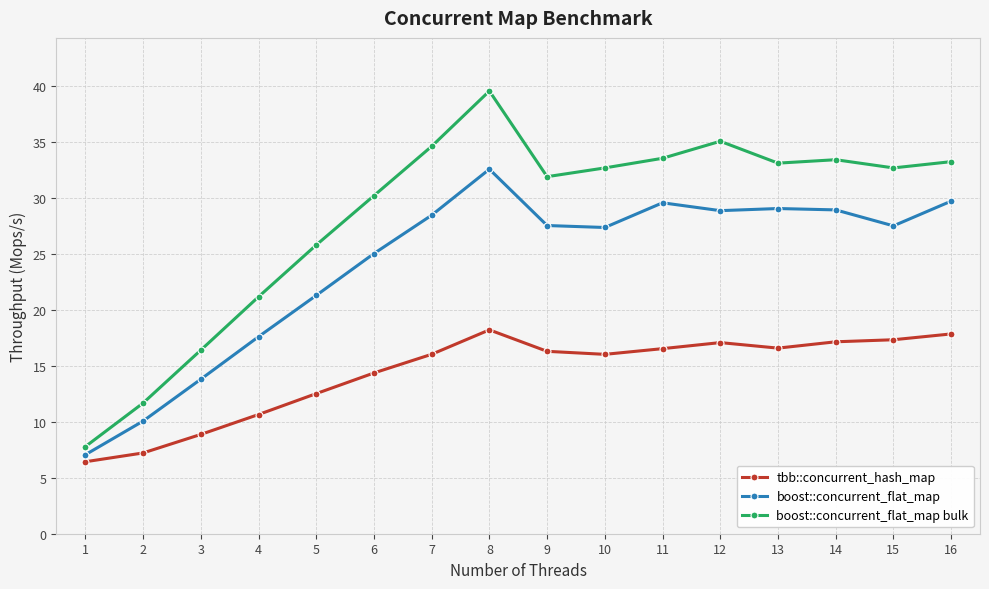

What is the average value of the boost::concurrent_flat_map bulk series?

28.3